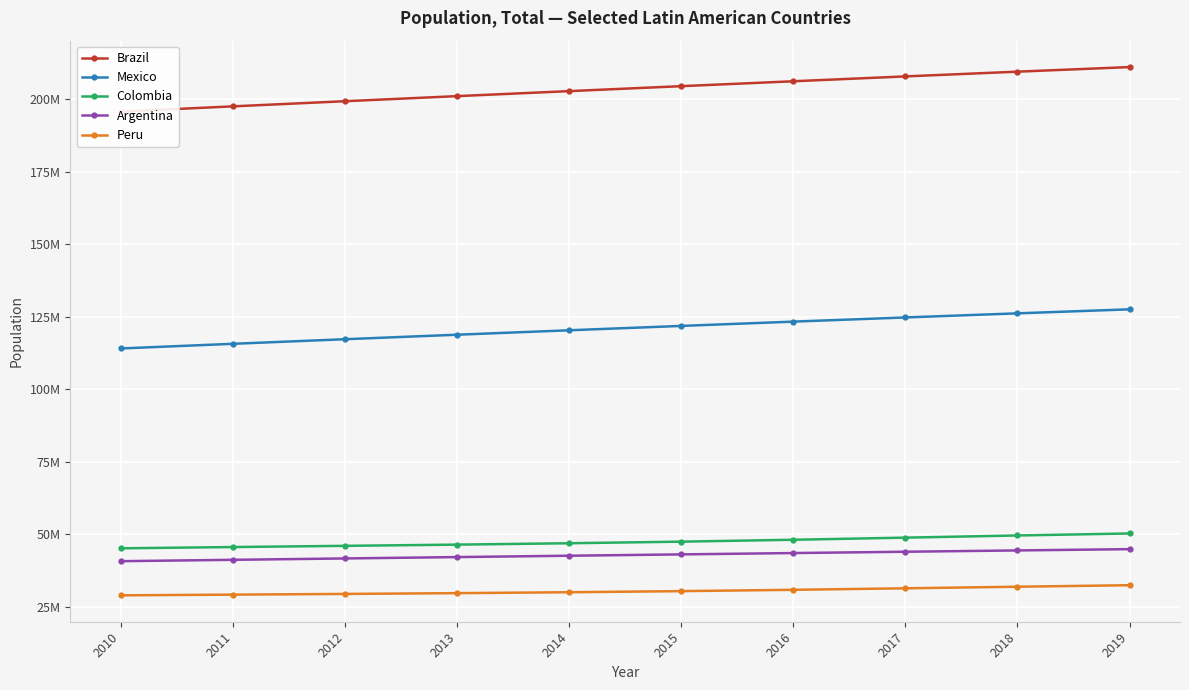

What are all the series names shown in the legend?

Brazil, Mexico, Colombia, Argentina, Peru